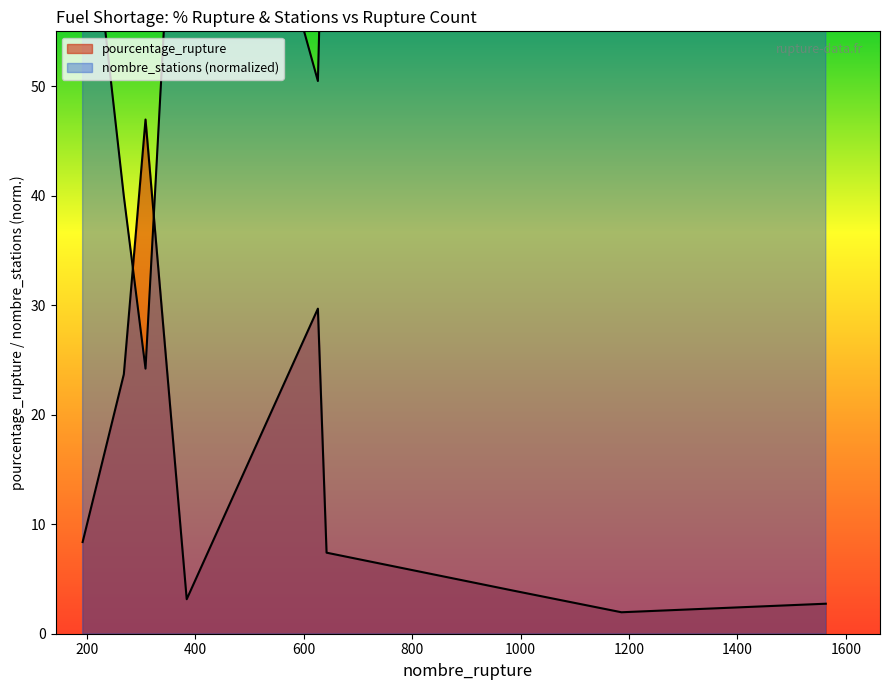

Is it true that pourcentage_rupture equals 18.7 at 308?

False